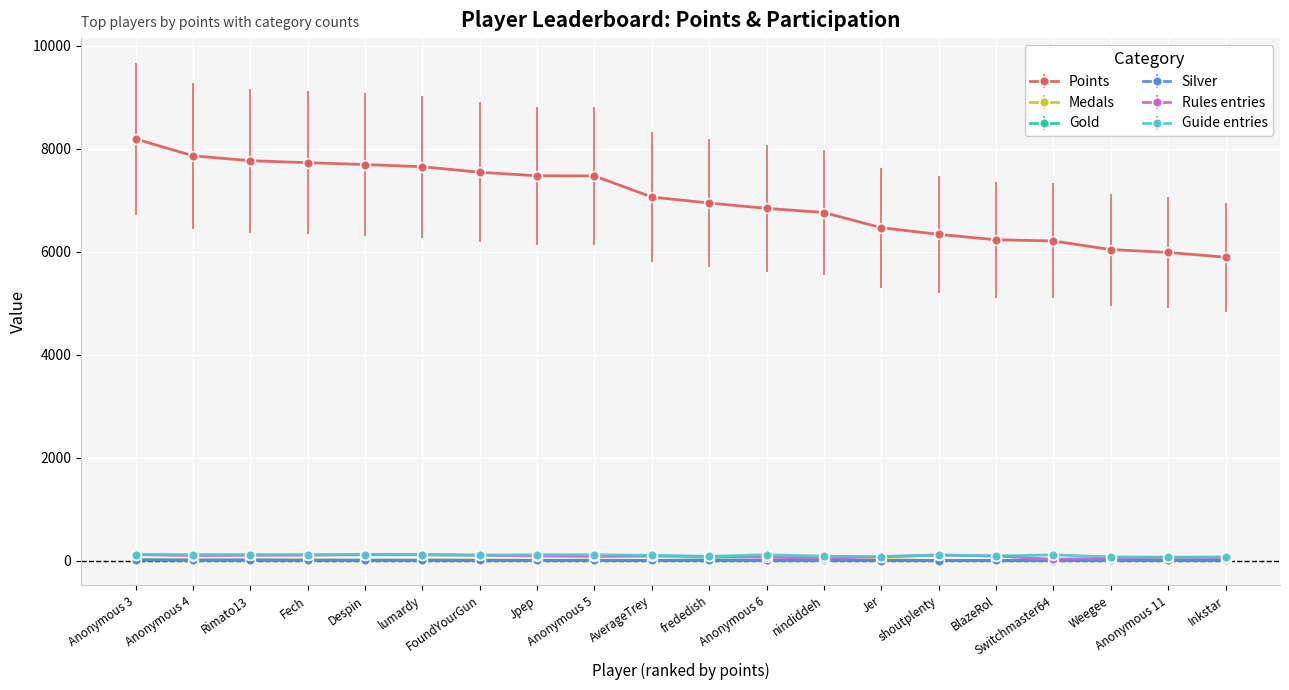

How many values in the Points series are below 7062?

10